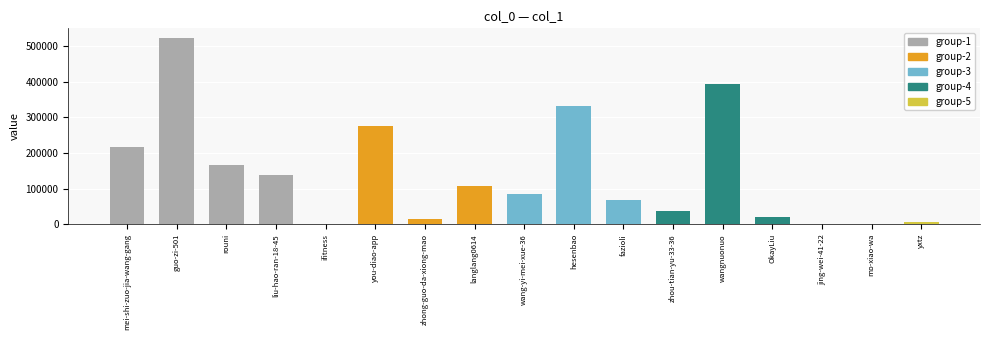

Where is the data nearest to the value 262003?

you-diao-app